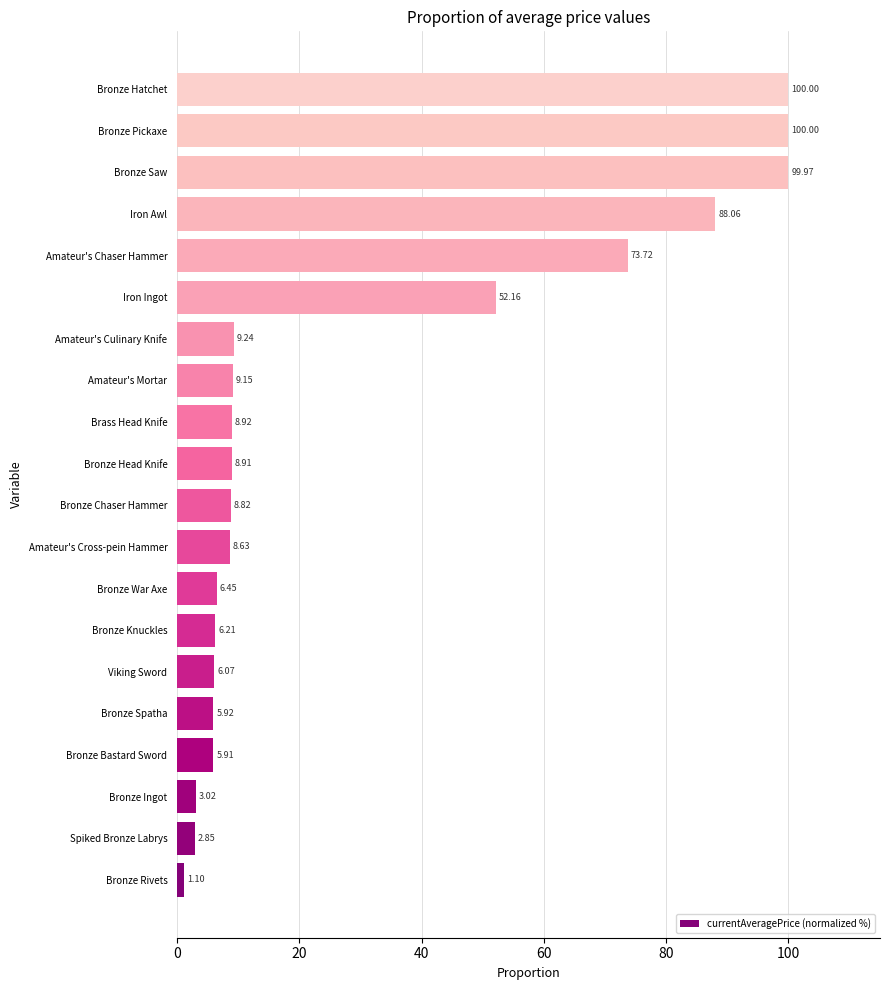

How many series are shown in this chart?

1